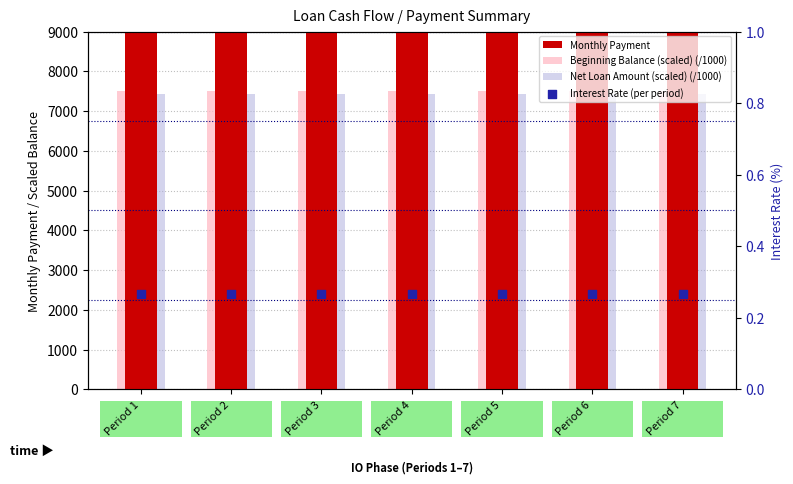

Is the value of Monthly Payment at Period 7 greater than the value of Interest Rate (per period) at Period 1?

Yes